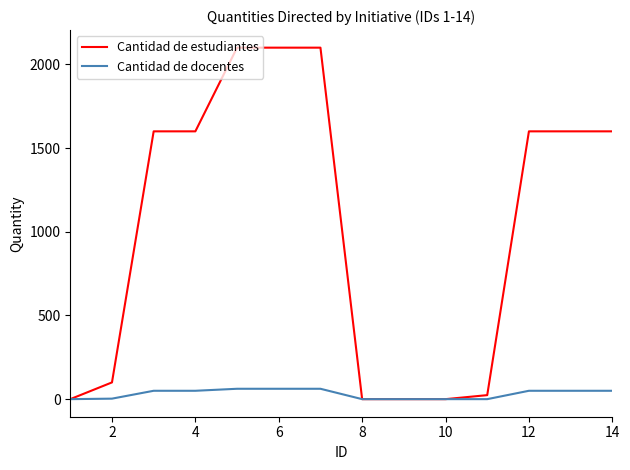

List the series in order of their overall mean, highest first.

Cantidad de estudiantes, Cantidad de docentes